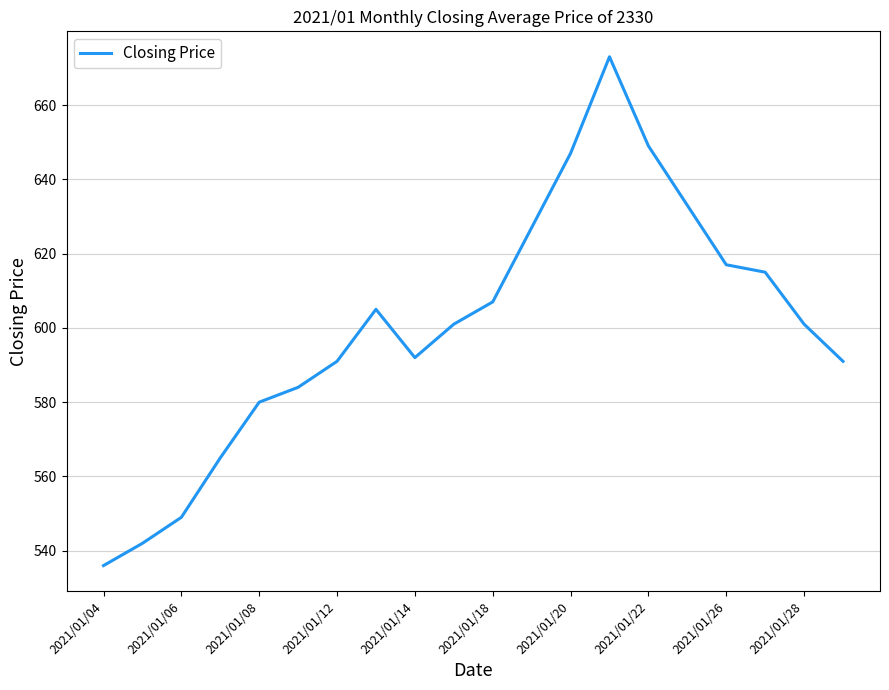

What is the minimum value shown in the chart?

536